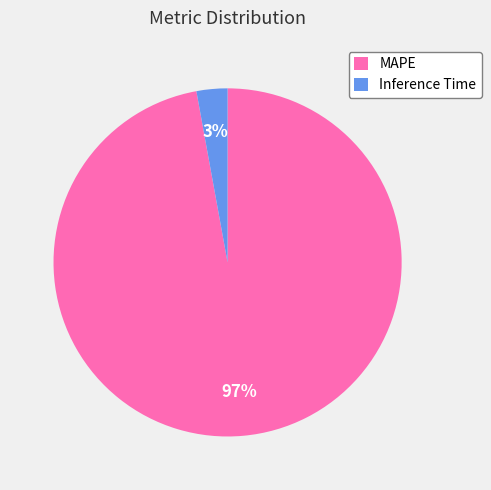

What is the smallest slice in the pie chart?

Inference Time